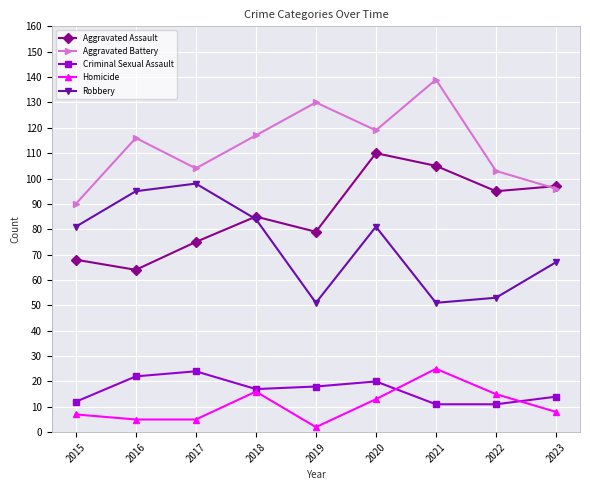

At how many categories does at least one series exceed 83?

9